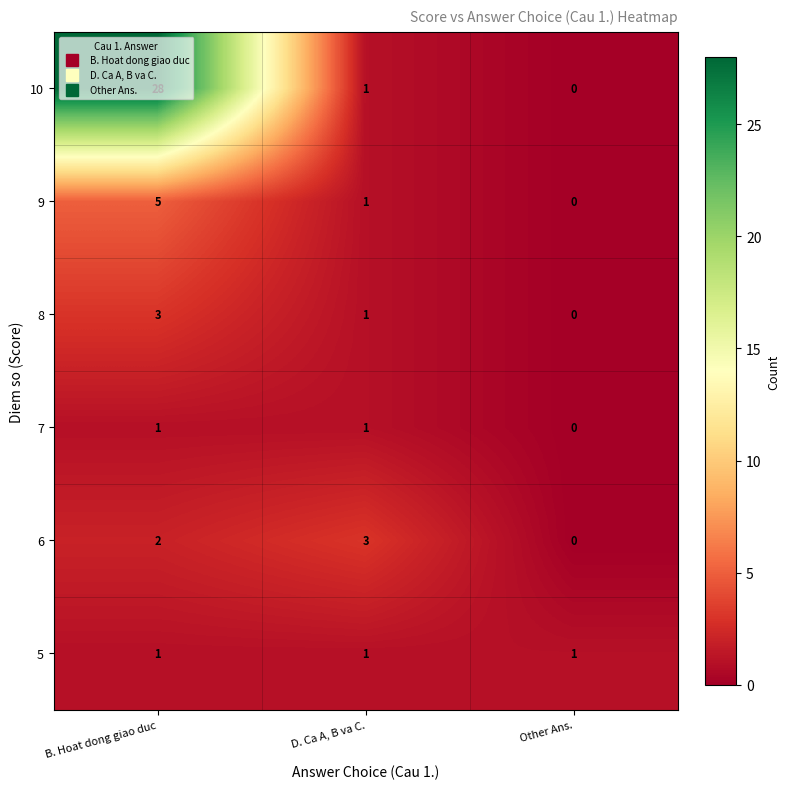

How many series are shown in this chart?

6